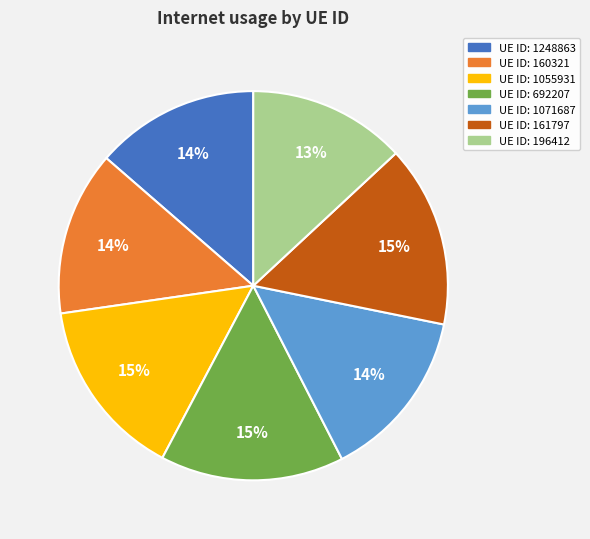

Is there a majority slice in this chart?

No